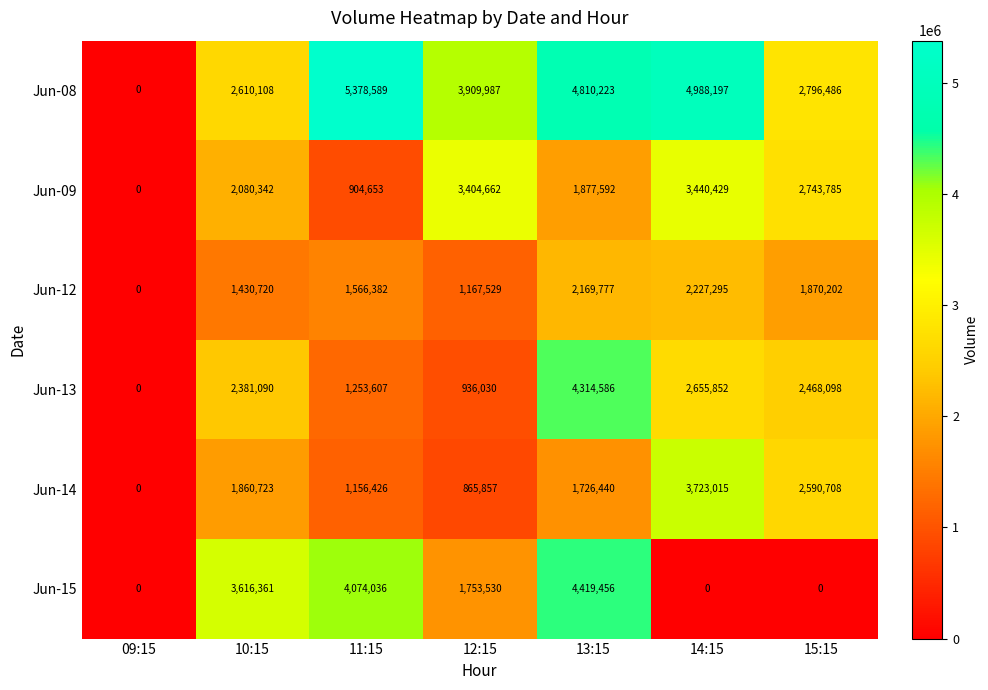

Where is Jun-14 nearest to the value 1861507?

10:15